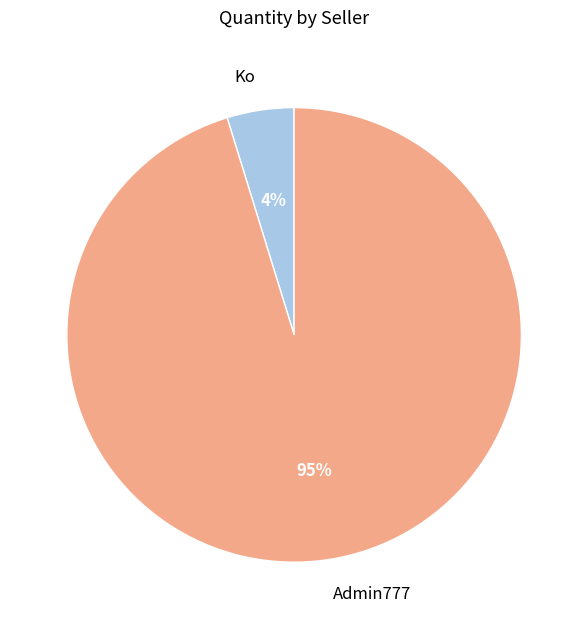

To the nearest percent, what is the average slice percentage?

50%